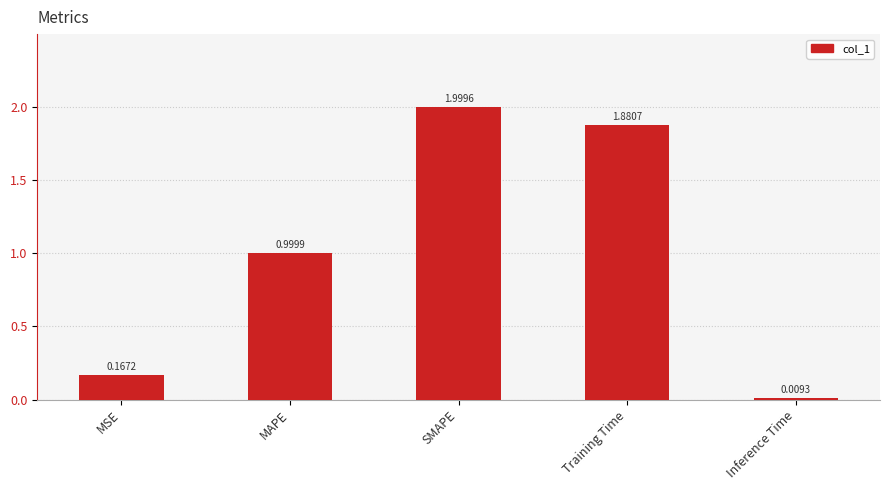

Which category has the lowest value across all series?

Inference Time